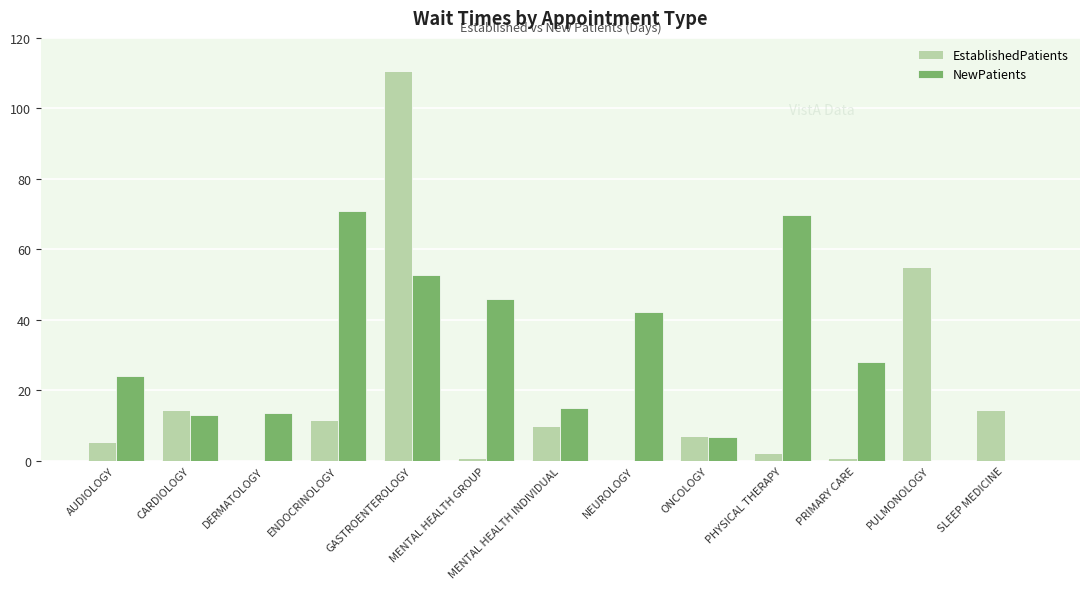

What is the sum of the EstablishedPatients values at NEUROLOGY and PULMONOLOGY?

55.0